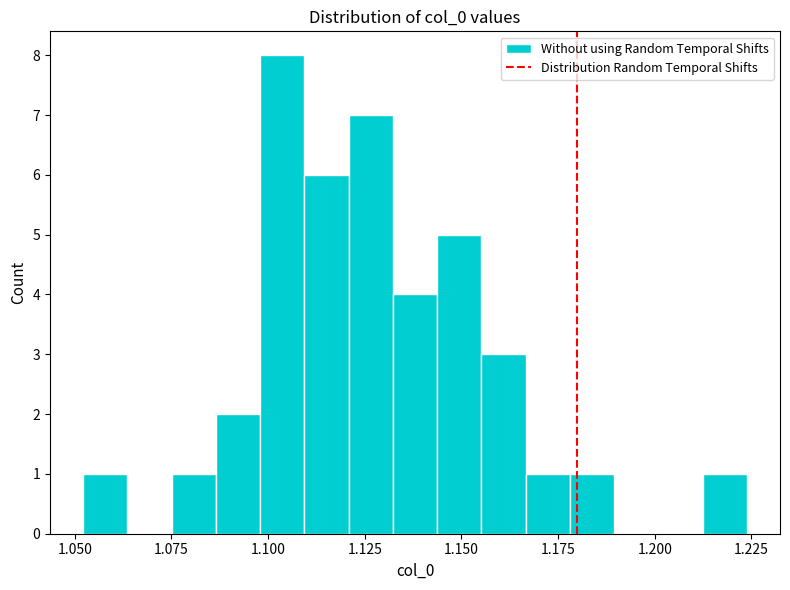

Around what value on the x-axis is the tallest bar? Give the approximate position of its centre, as read against the axis.

1.105